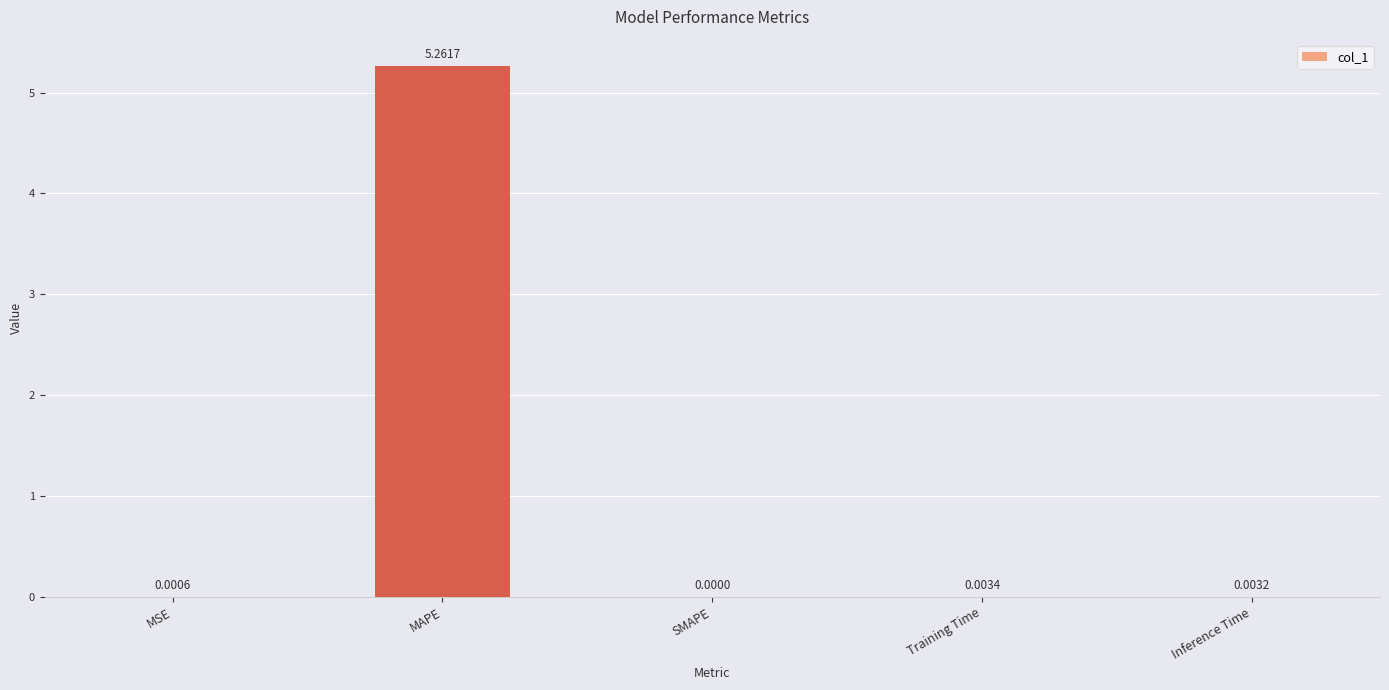

Which category has the highest value across all series?

MAPE